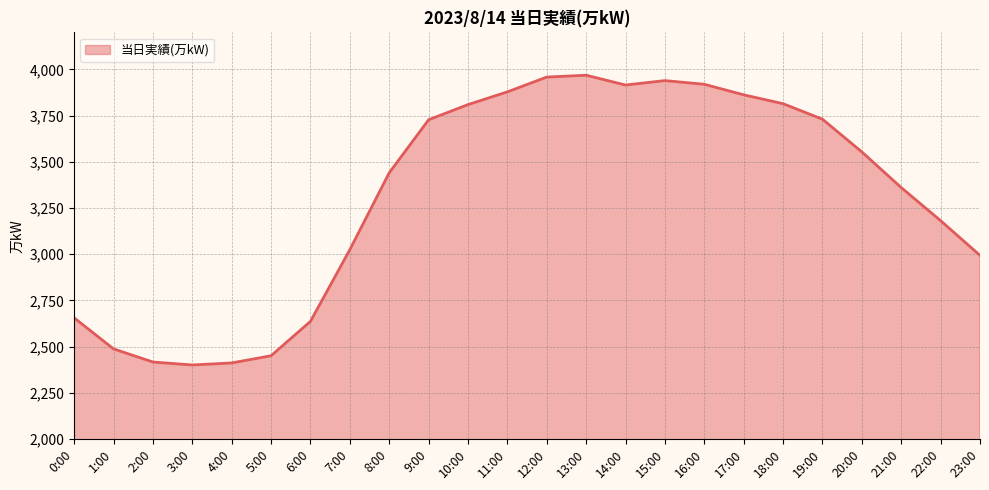

What is the smallest value displayed?

2400